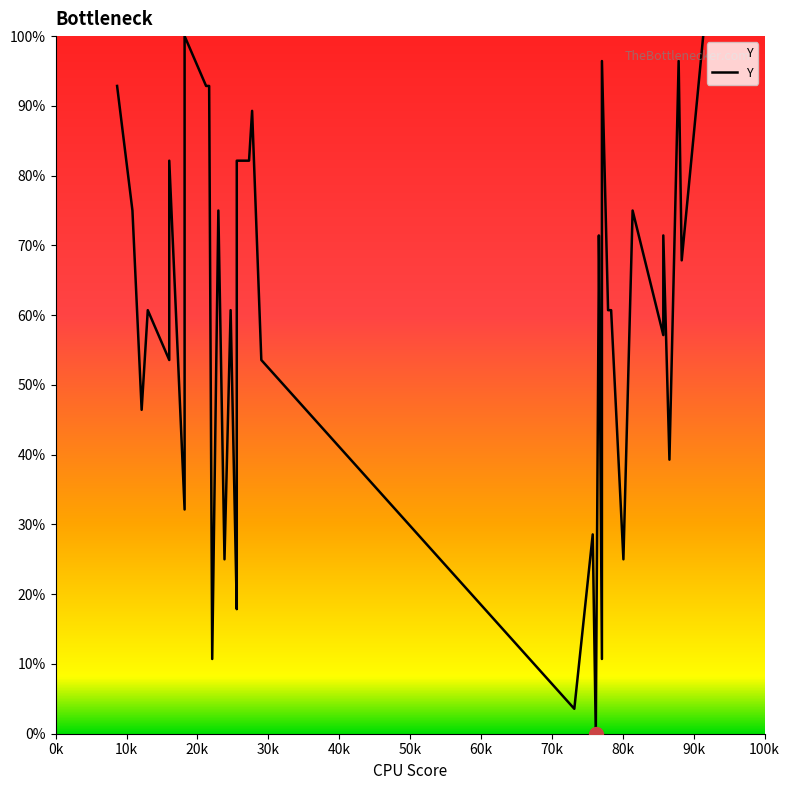

How many values exceed 60?

23